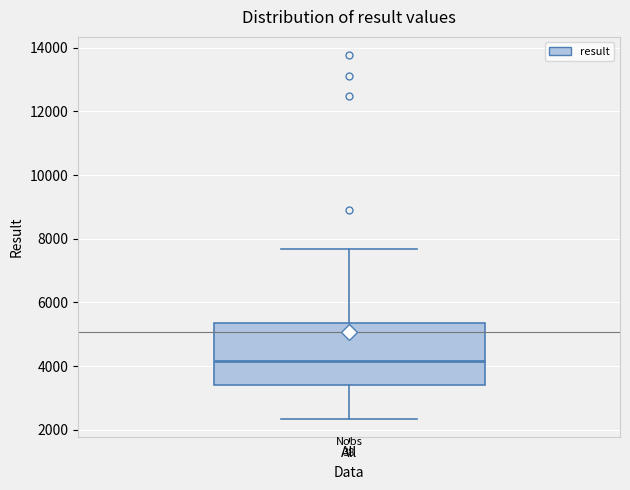

Where does the upper whisker of the box for All end on the y-axis? The values are not printed on the chart, so give them approximately, as read against the axis.

7600